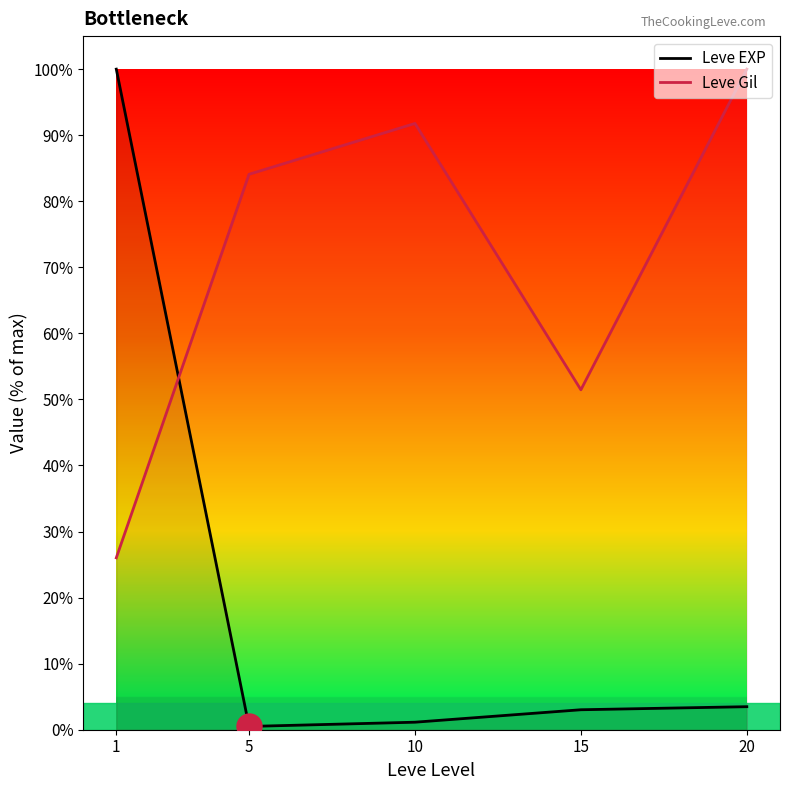

Rank the series at 1 from highest to lowest value.

Leve EXP, Leve Gil